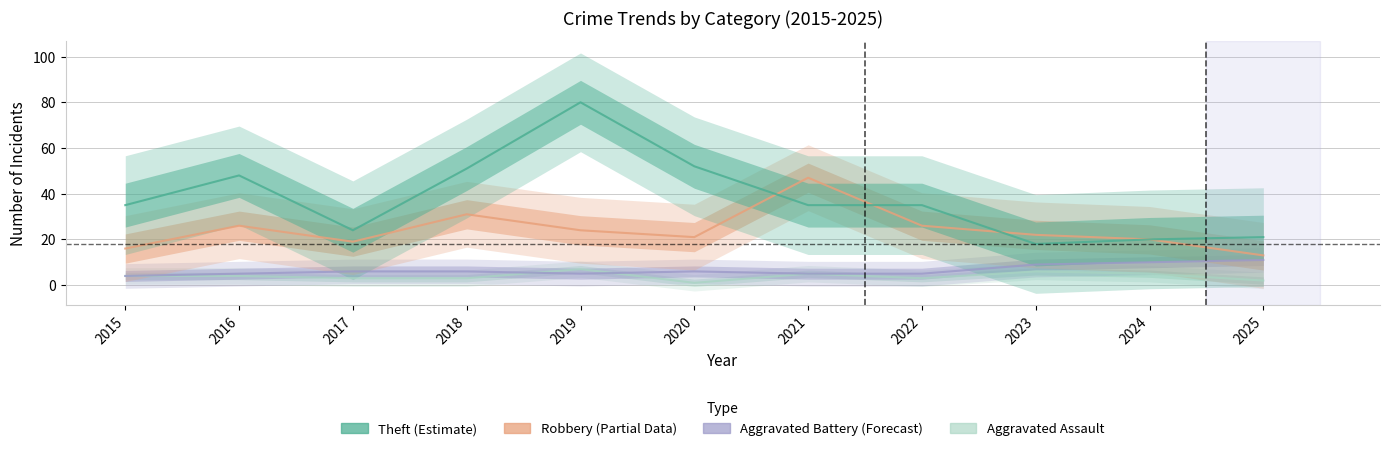

Is it true that Robbery equals 47 at 2021?

True